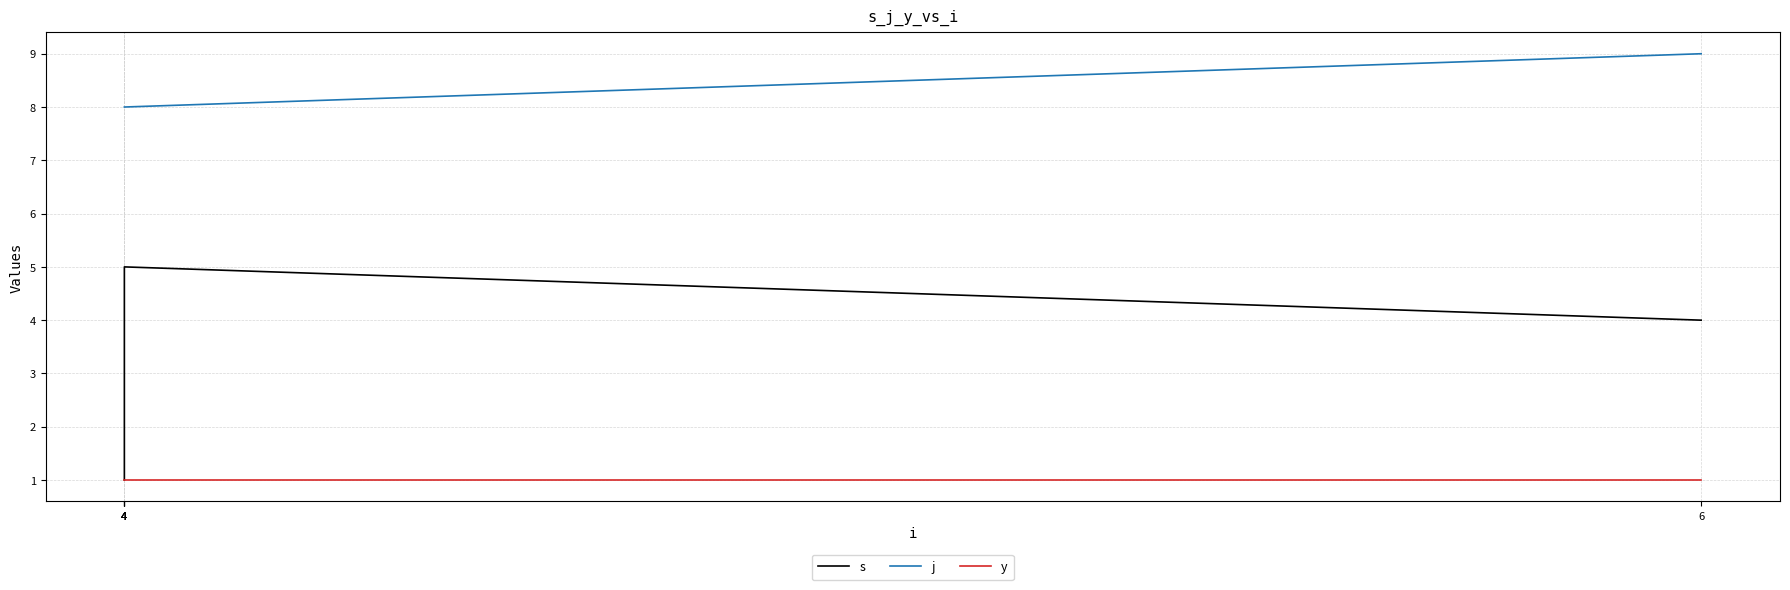

True or false: y has more than 0 points higher than both neighbors.

False